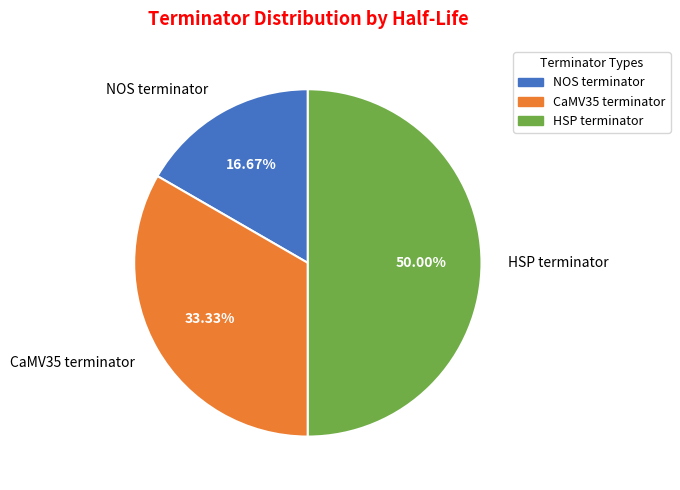

Is it true that HSP terminator is 50% of the pie?

True